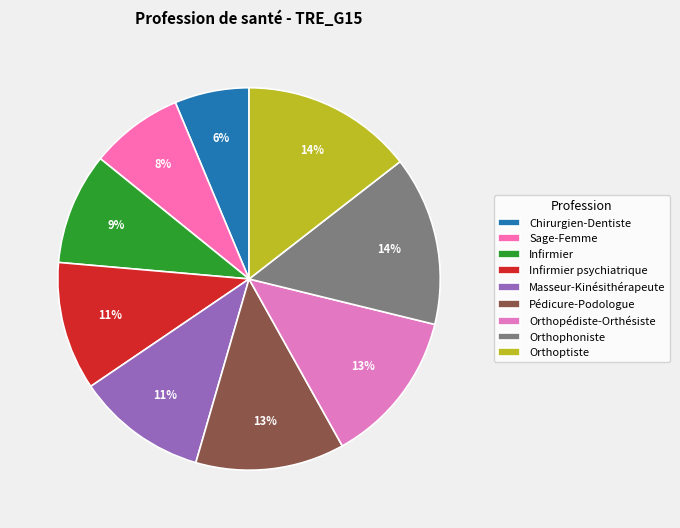

Which slice is the largest?

Orthoptiste